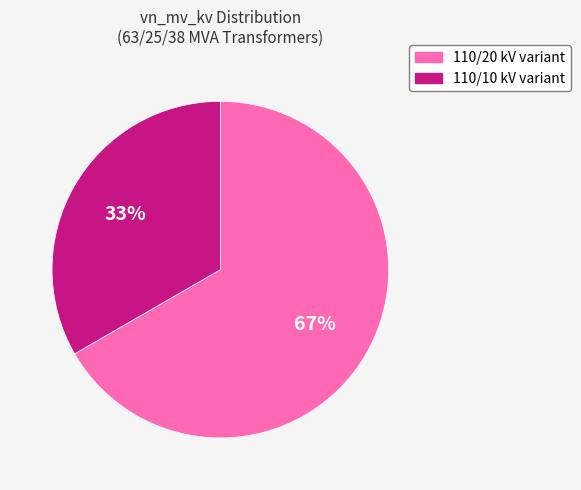

Is there any slice that represents more than half of the pie?

Yes